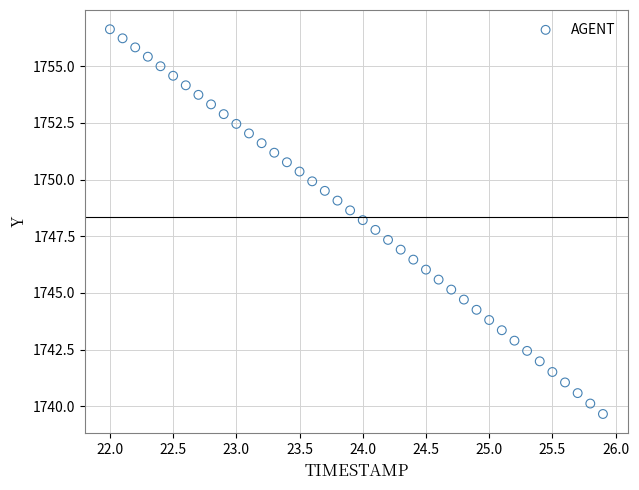

What is the range of X values (max minus min)?

3.9